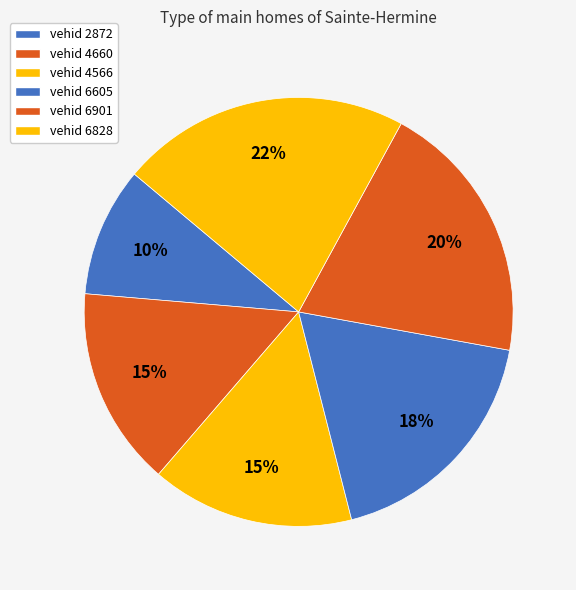

To the nearest percent, what is the difference between the largest and smallest slice percentages?

12%